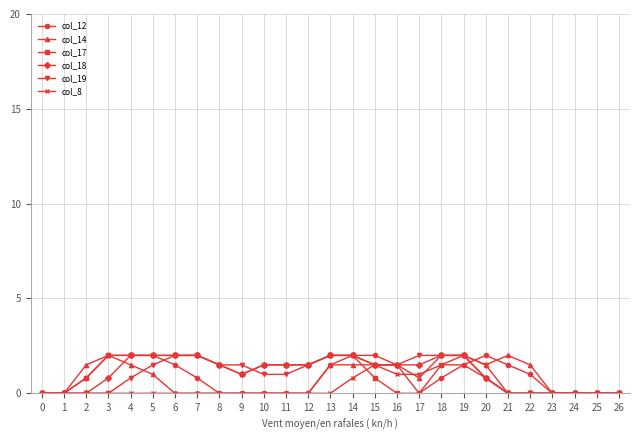

How many categories are shown in the chart?

27